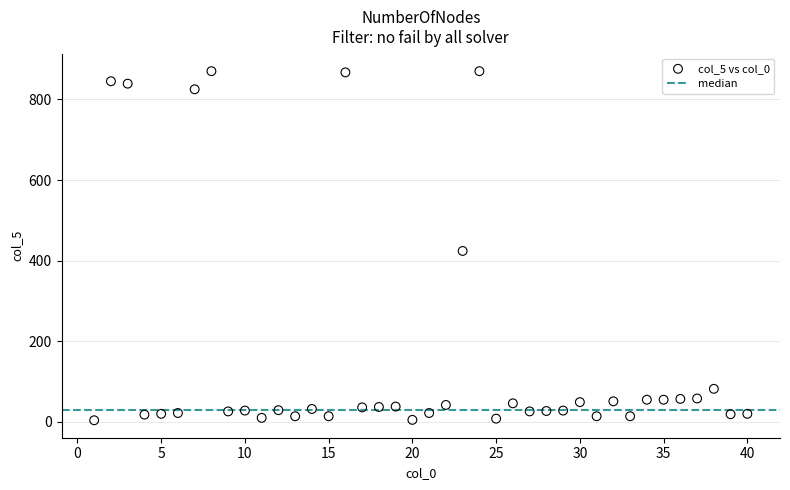

What is the range of Y values (max minus min)?

866